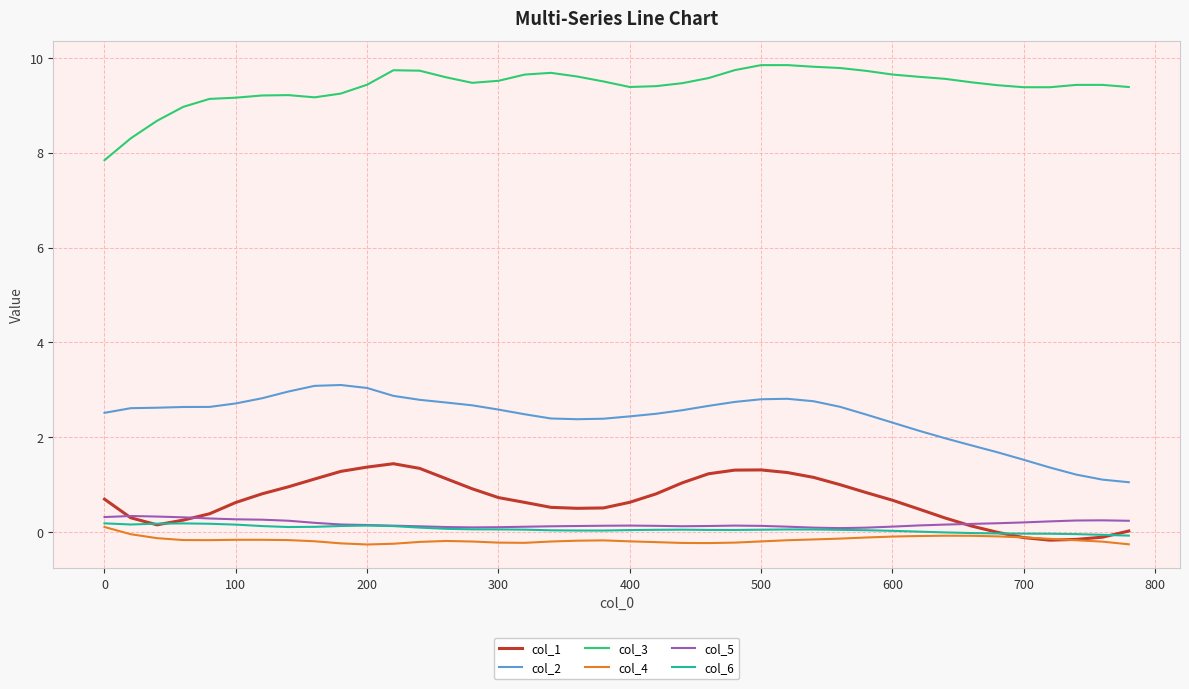

True or false: col_3 and col_2 intersect in this chart.

False